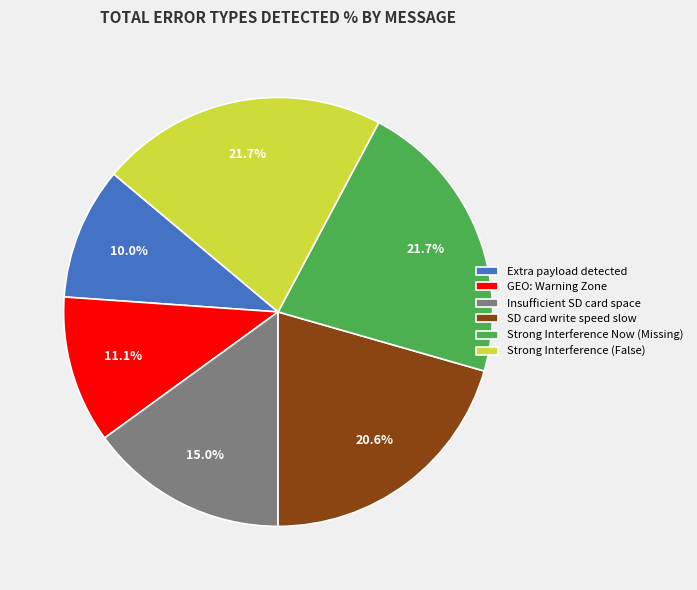

What is the ratio of the value at GEO: Warning Zone to the value at Extra payload detected?

1.1